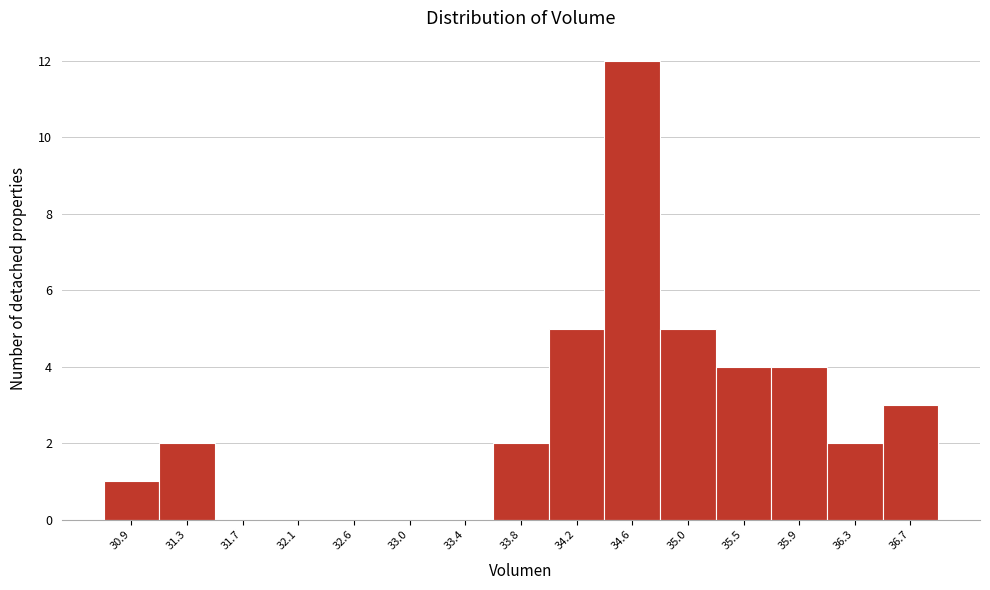

Reading left to right, list every bar in this chart as the range it spans on the x-axis followed by its height. Neither the bar edges nor the heights are printed on the chart, so give them approximately, as read against the axes.

30.70 to 31.10: 1
31.10 to 31.50: 2
31.50 to 31.95: 0
31.95 to 32.35: 0
32.35 to 32.75: 0
32.75 to 33.15: 0
33.15 to 33.60: 0
33.60 to 34.00: 2
34.00 to 34.40: 5
34.40 to 34.85: 12
34.85 to 35.25: 5
35.25 to 35.65: 4
35.65 to 36.05: 4
36.05 to 36.50: 2
36.50 to 36.90: 3